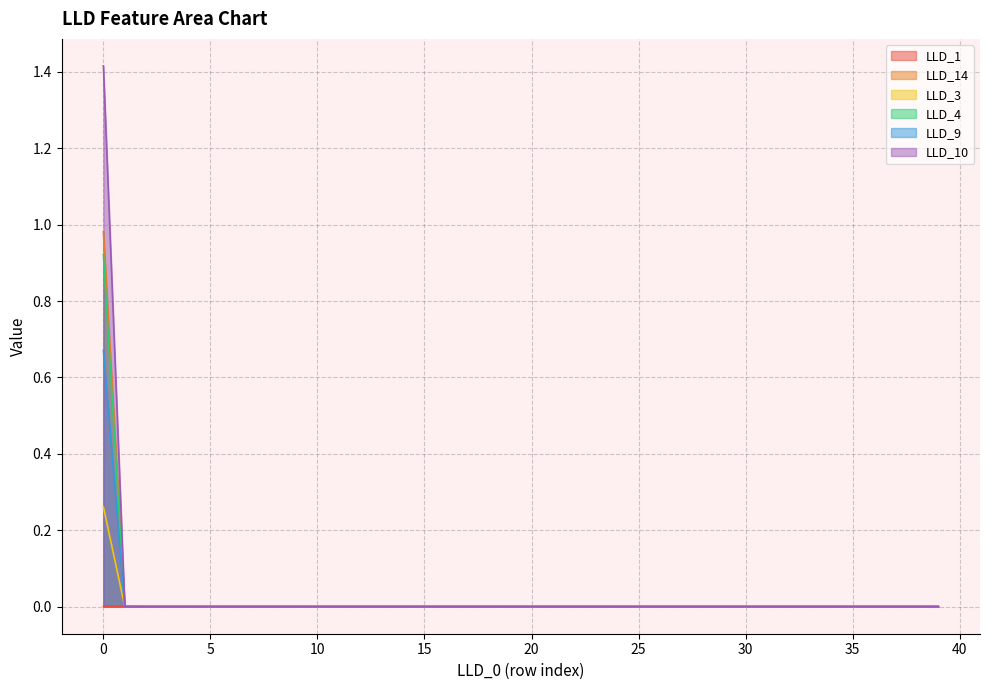

The LLD_3 series shows 0.2 at 5. True or false?

False